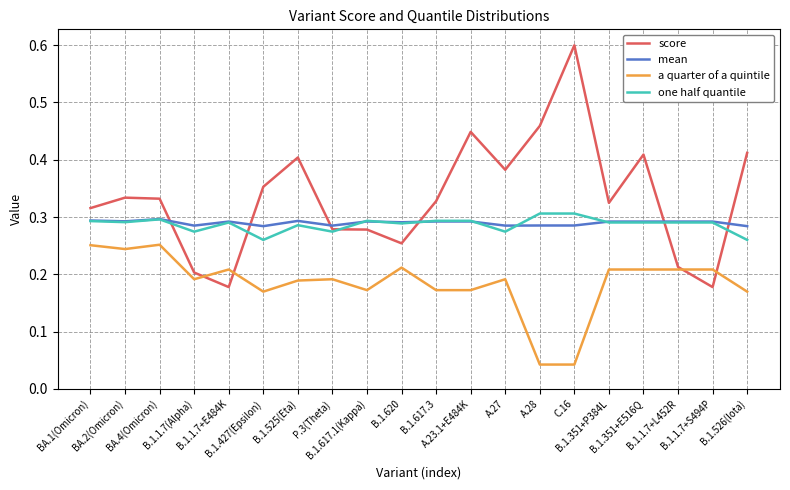

Between B.1.620 and A.27, which series saw the biggest shift?

score